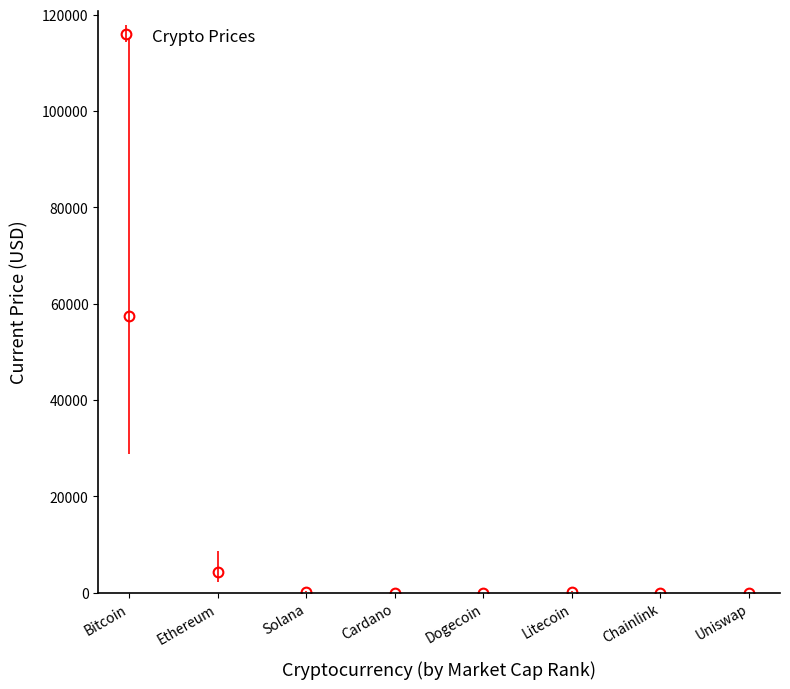

What value does the data have at Litecoin?

199.4